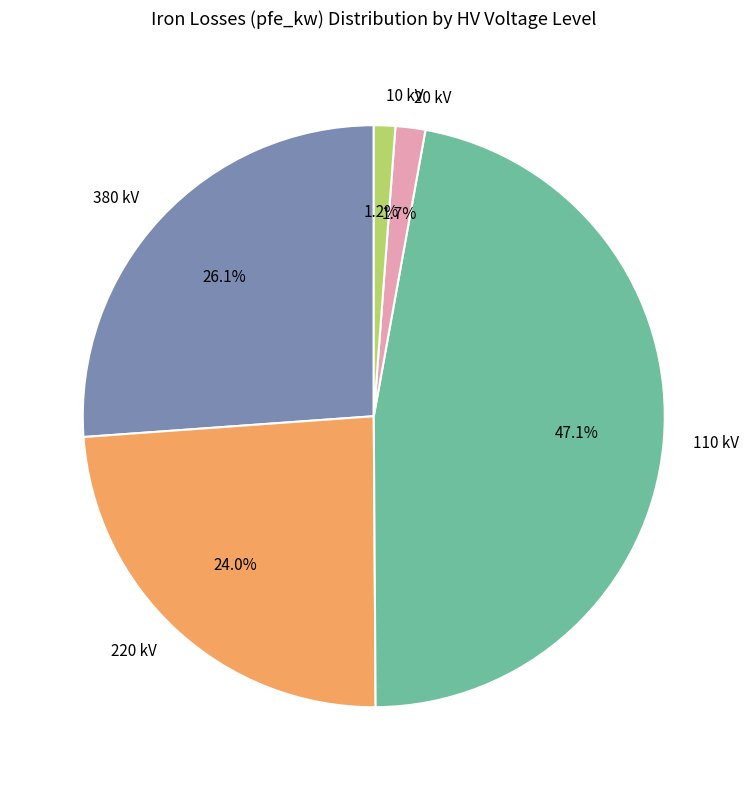

What is the ratio of the value at 380 kV to the value at 220 kV?

1.1